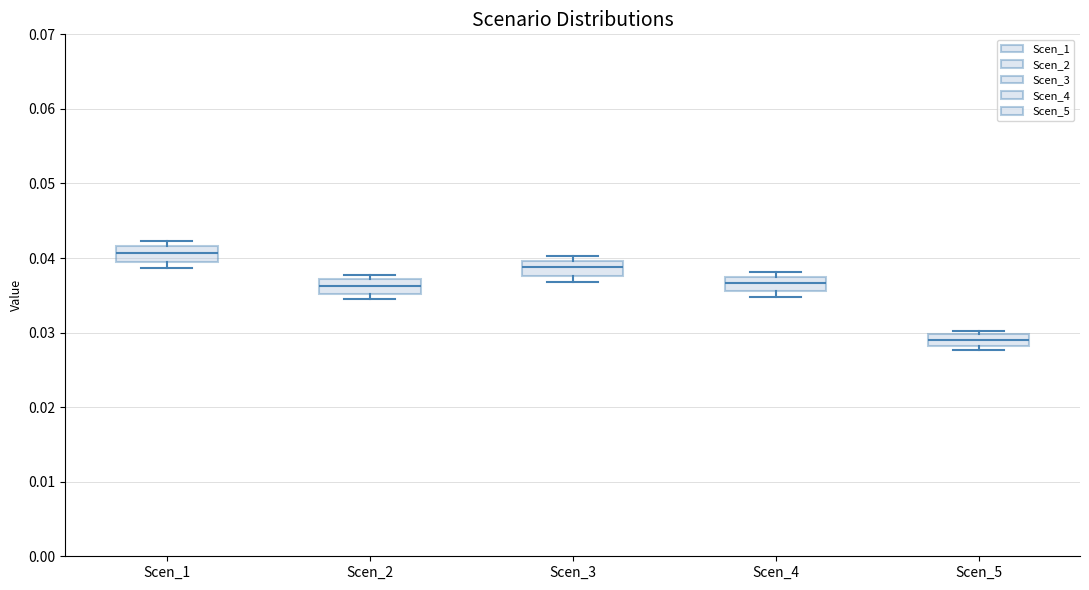

Reading left to right, read every box against the y-axis: the position of its median line, the range the box covers, and the ends of its whiskers. The values are not printed on the chart, so give them approximately, as read against the axis.

Scen_1: median 0.041, box 0.039 to 0.042, whiskers 0.039 (just below the box's lower edge) to 0.042 (just above the box's upper edge)
Scen_2: median 0.036, box 0.035 to 0.037, whiskers 0.035 (just below the box's lower edge) to 0.038
Scen_3: median 0.039, box 0.038 to 0.040, whiskers 0.037 to 0.040 (just above the box's upper edge)
Scen_4: median 0.037, box 0.036 to 0.038, whiskers 0.035 to 0.038 (just above the box's upper edge)
Scen_5: median 0.029, box 0.028 to 0.030, whiskers 0.028 (just below the box's lower edge) to 0.030 (just above the box's upper edge)